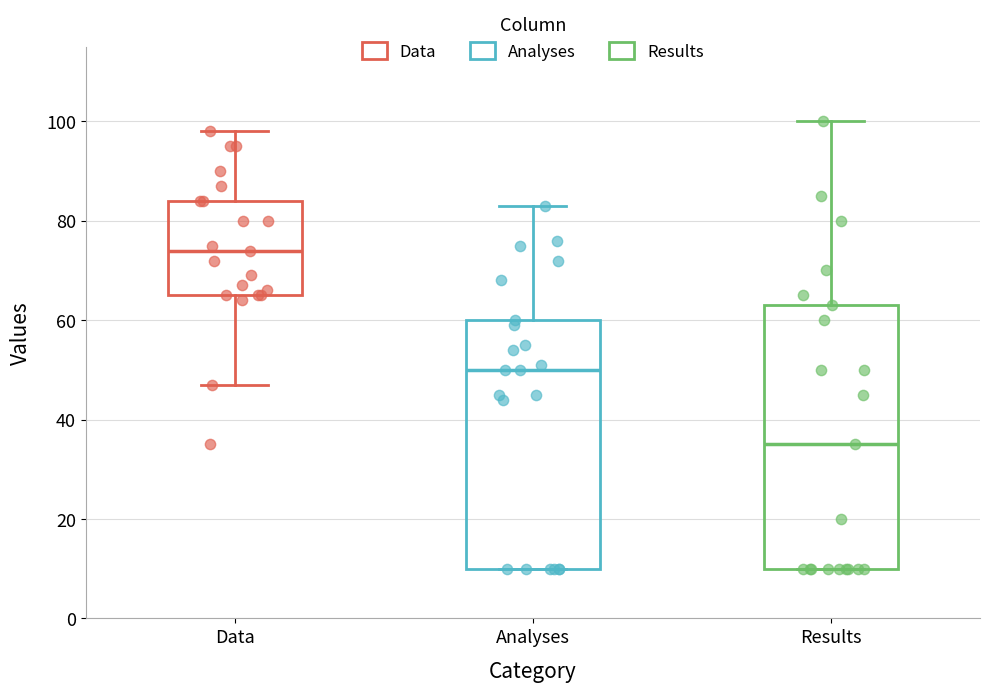

Which box has the highest median line?

Data